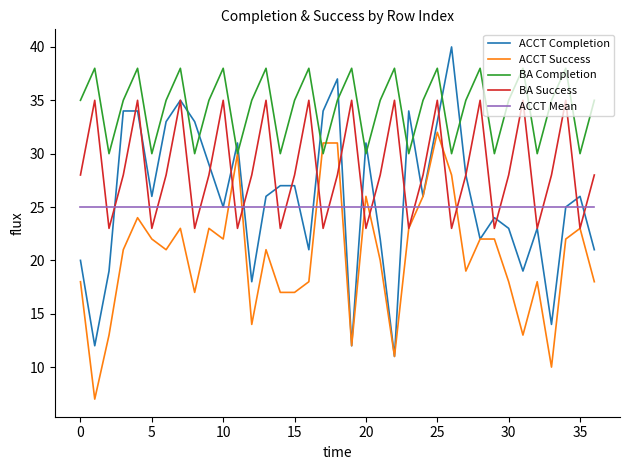

True or false: ACCT Success and ACCT Mean intersect in this chart.

True